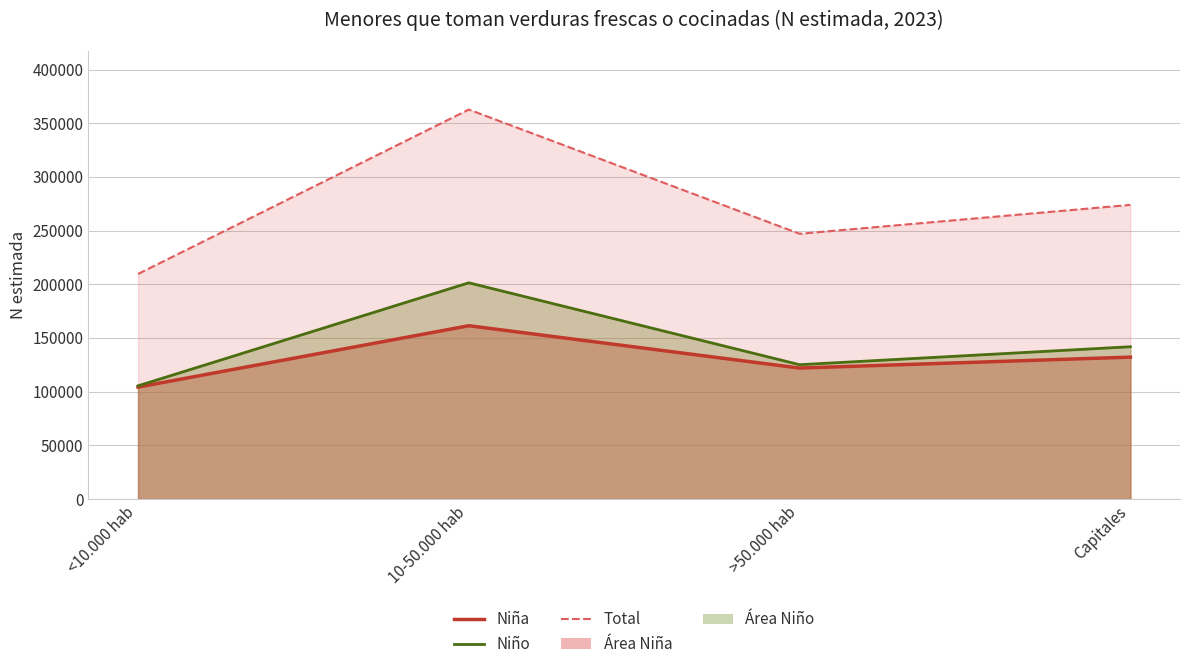

What is the difference between the highest and lowest values at >50.000 hab?

125093